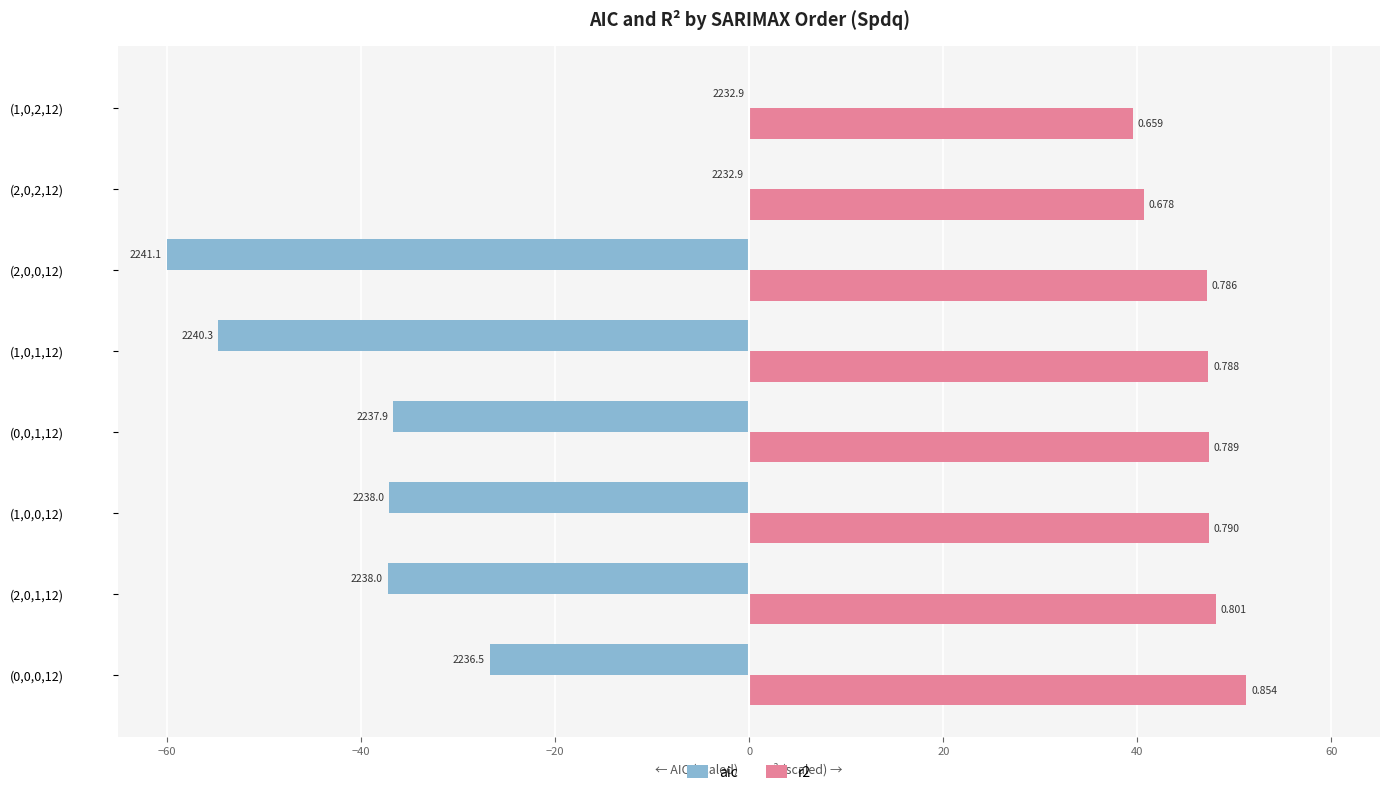

What are all the series names shown in the legend?

aic, r2